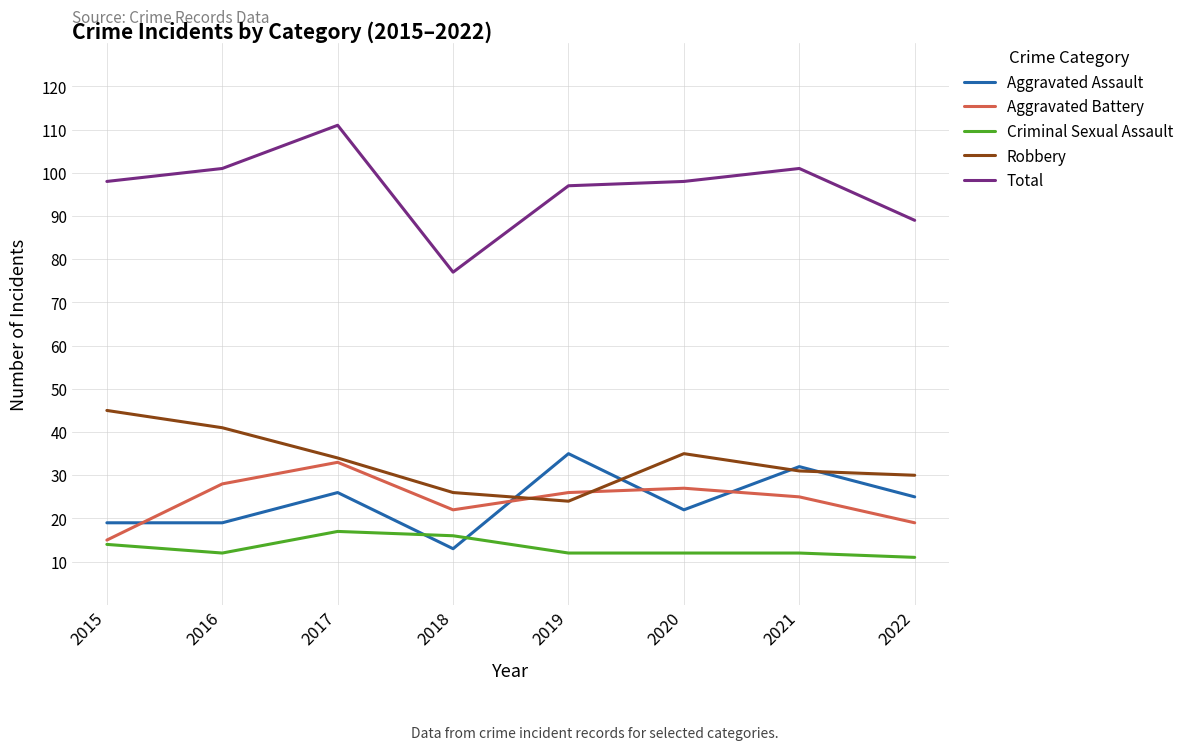

At which label does Aggravated Assault reach its peak?

2019